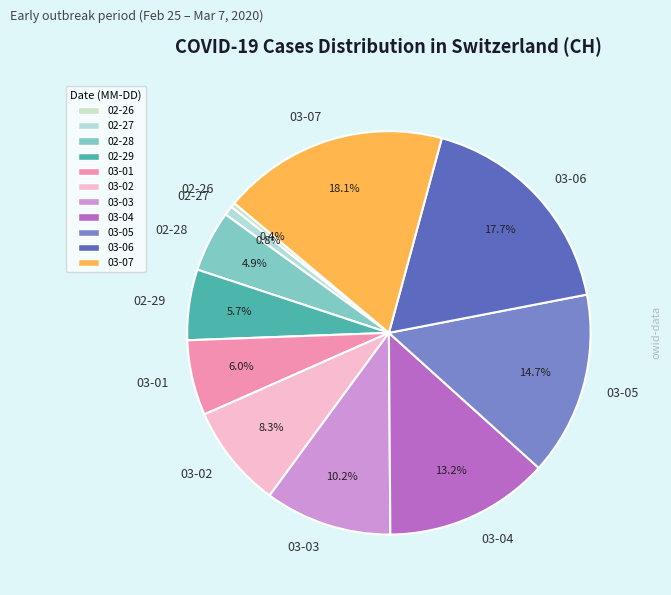

Which has a higher value, 03-06 or 03-02?

03-06